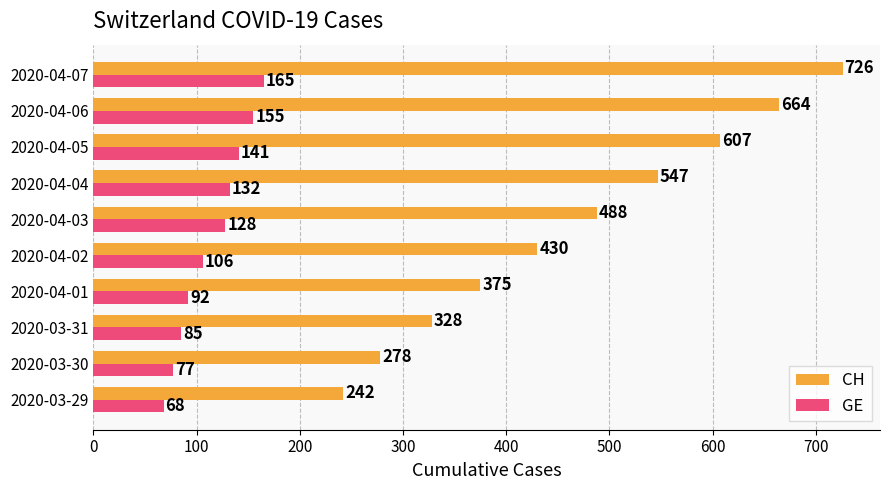

Which series has the largest total across all categories?

CH